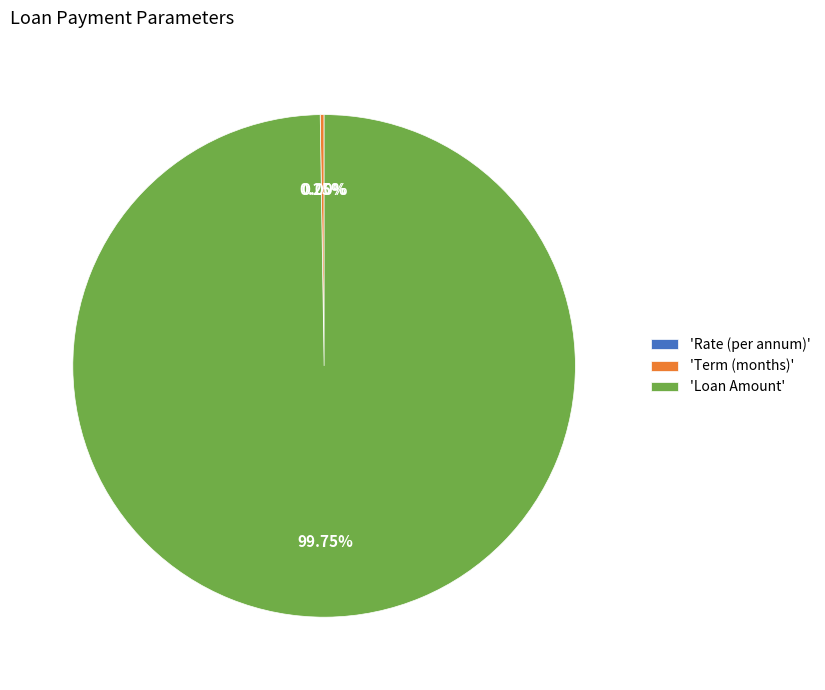

To the nearest percent, what is the difference between the largest and smallest slice percentages?

100%